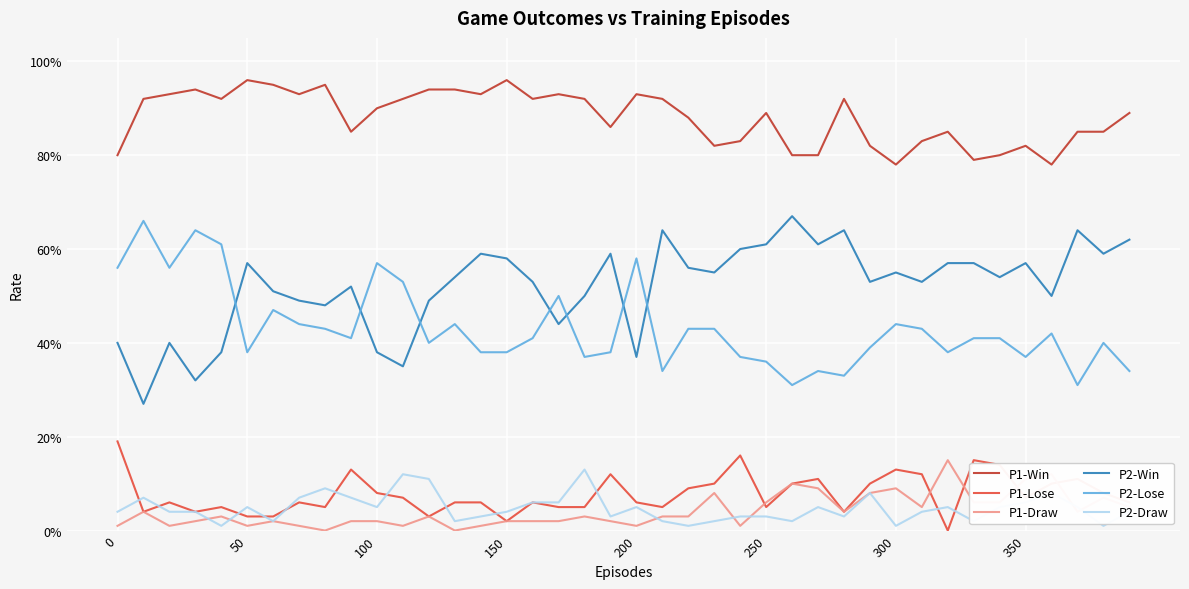

What are all the series names shown in the legend?

P1-Win, P1-Lose, P1-Draw, P2-Win, P2-Lose, P2-Draw